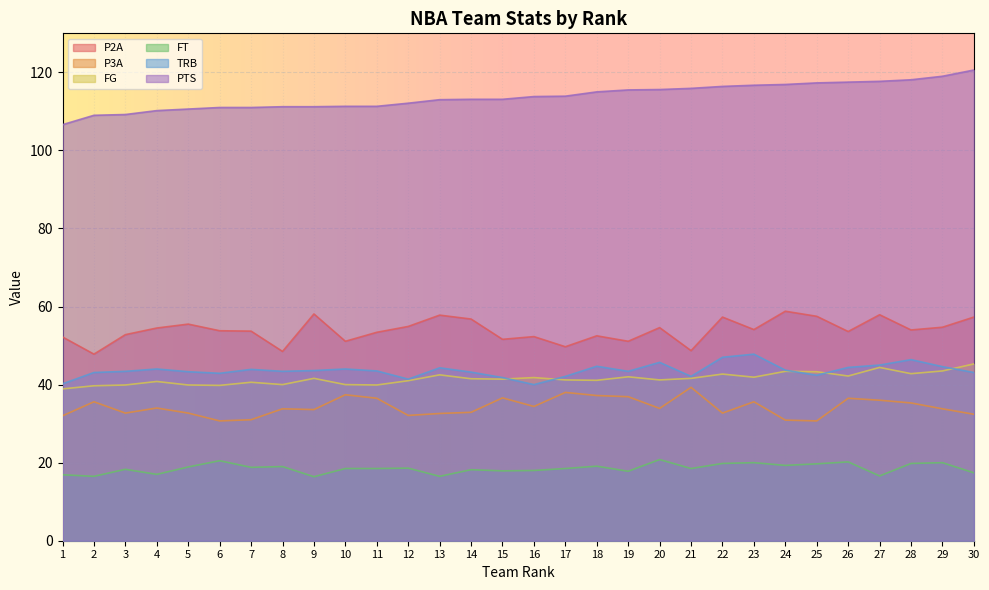

Does the chart display data point markers on the line(s)?

No